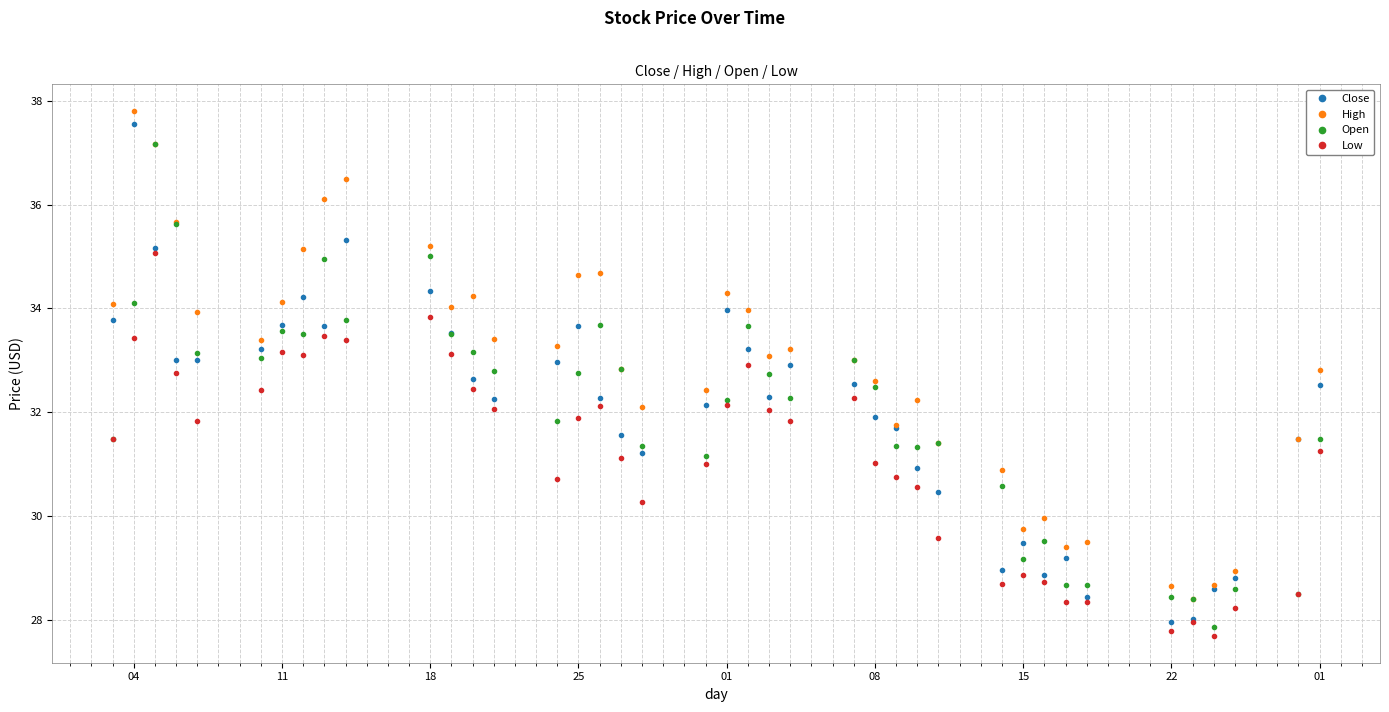

What is the smallest value displayed?

27.7